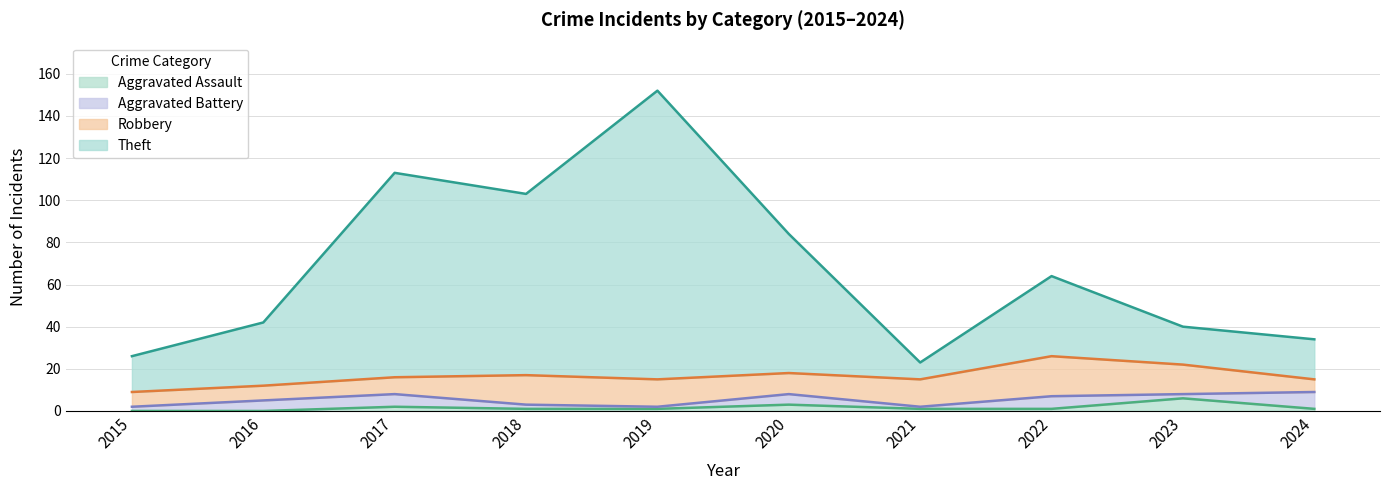

The Aggravated Assault series shows 6 at 2023. True or false?

True